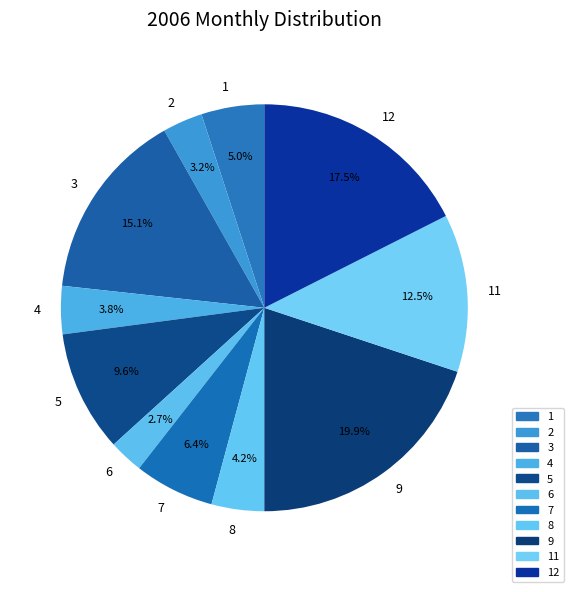

Do 5 and 1 together represent more than half of the pie?

No